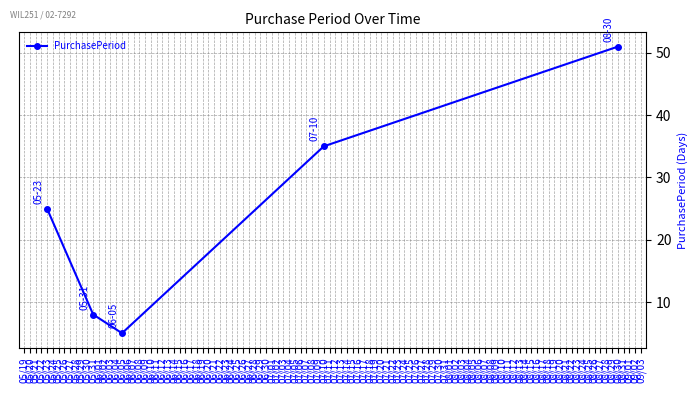

Rank the categories by value from lowest to highest.

06/05, 05/31, 05/23, 07/10, 08/30